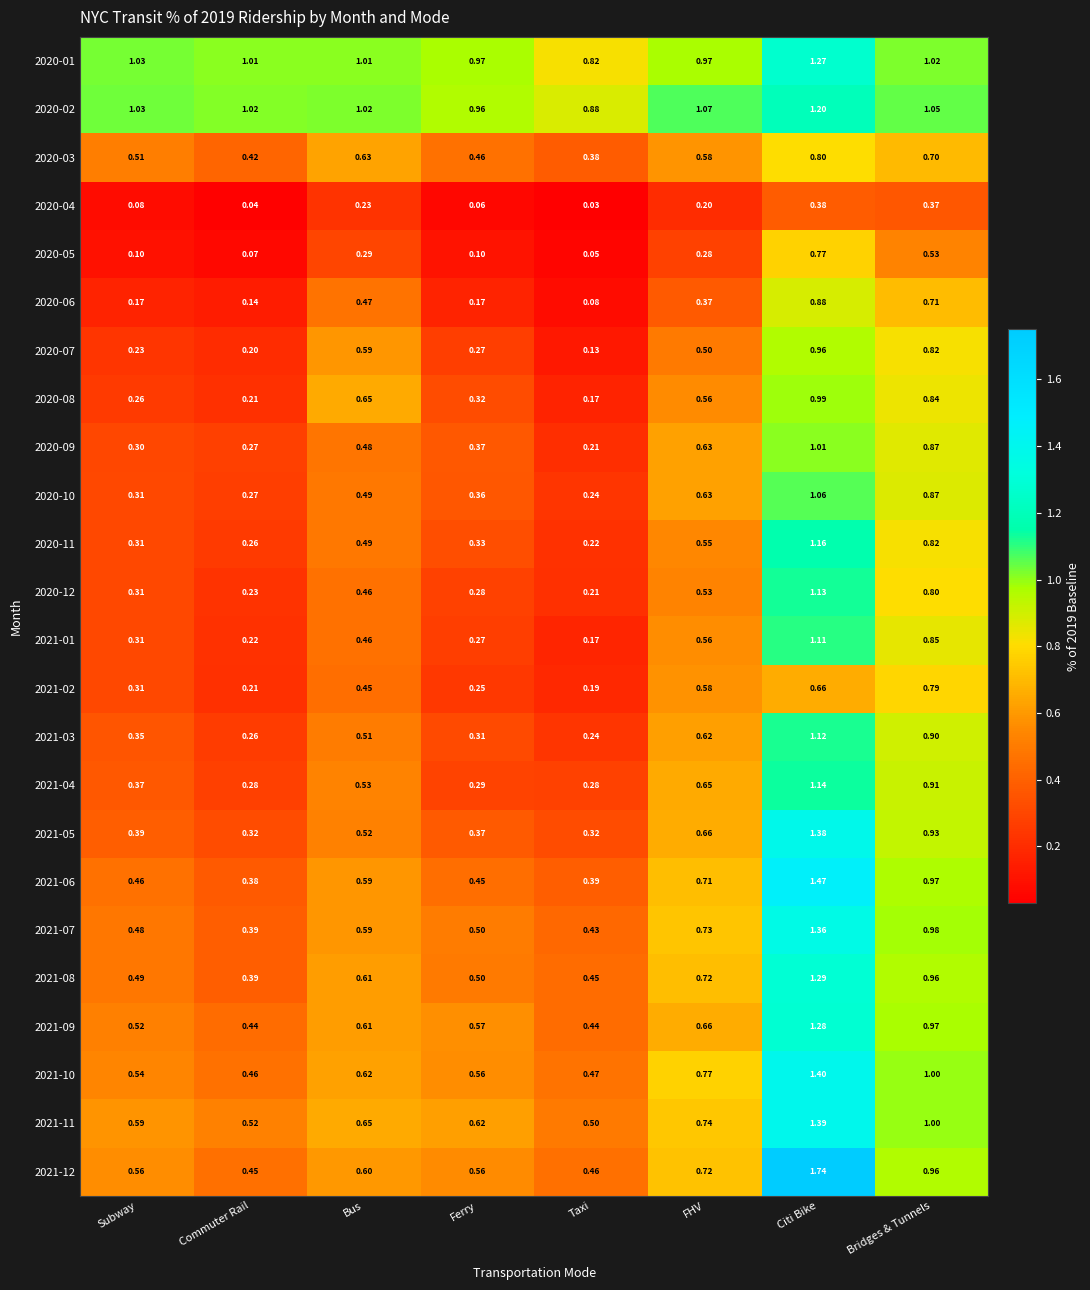

Where is 2021-06 nearest to the value 0?

Commuter Rail